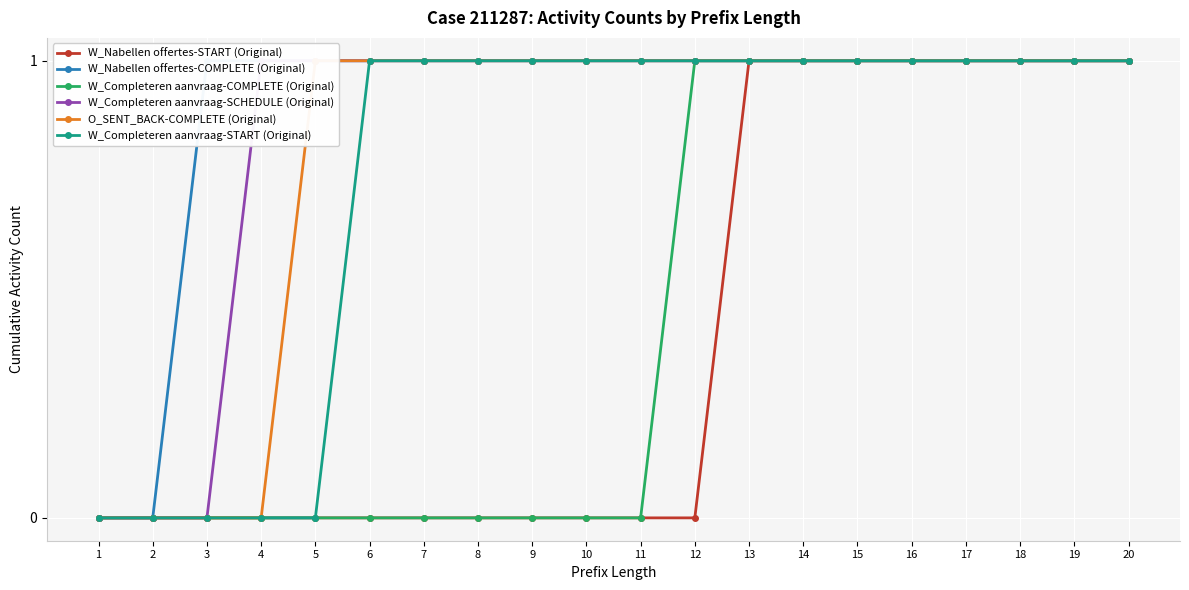

Rank the series by their maximum value, from lowest to highest.

W_Nabellen offertes-START (Original), W_Nabellen offertes-COMPLETE (Original), W_Completeren aanvraag-COMPLETE (Original), W_Completeren aanvraag-SCHEDULE (Original), O_SENT_BACK-COMPLETE (Original), W_Completeren aanvraag-START (Original)